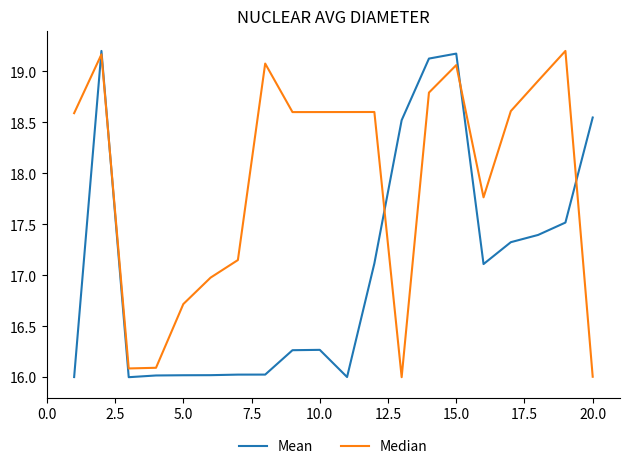

Rank the series by their average value, from lowest to highest.

Mean, Median